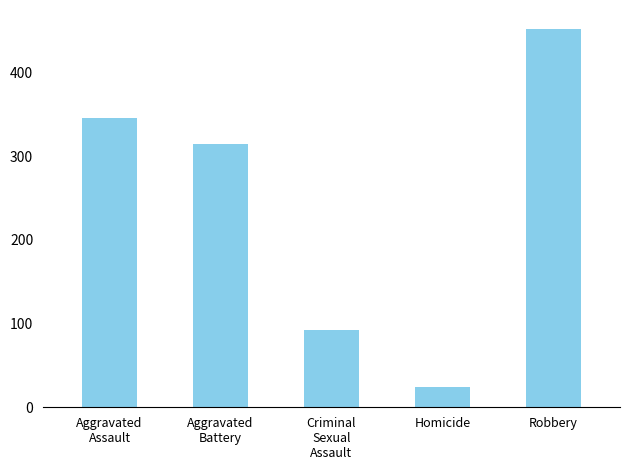

At which label does the data first exceed 314?

Aggravated
Assault